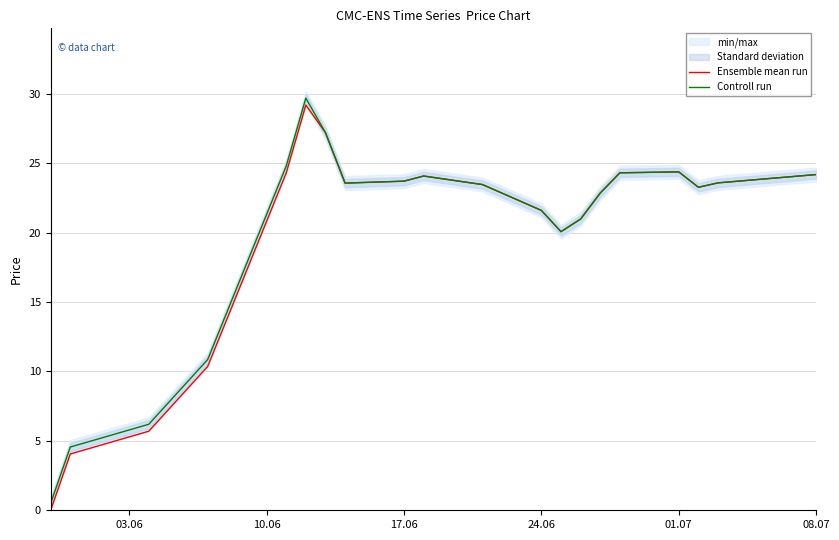

The Ensemble mean run series shows 21.6 at 24.06. True or false?

True